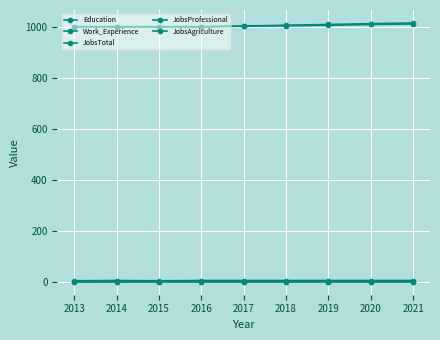

Reading right to left, extract all data points from this chart.

Education: 1015	1012	1009	1006	1003	1000	1000	1000	1000
Work_Experience: 1011	1009	1006	1004	1002	1000	1000	1000	1000
JobsTotal: 6	6	6	6	6	6	5	6	5
JobsProfessional: 2	2	2	2	2	2	2	2	1
JobsAgriculture: 1	1	1	1	1	1	1	1	1